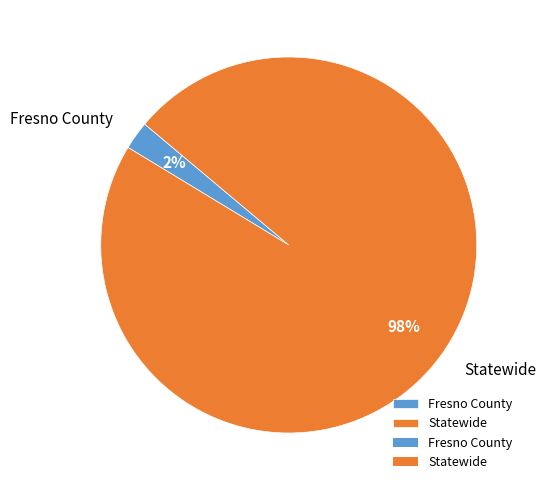

Does any single category account for the majority?

Yes